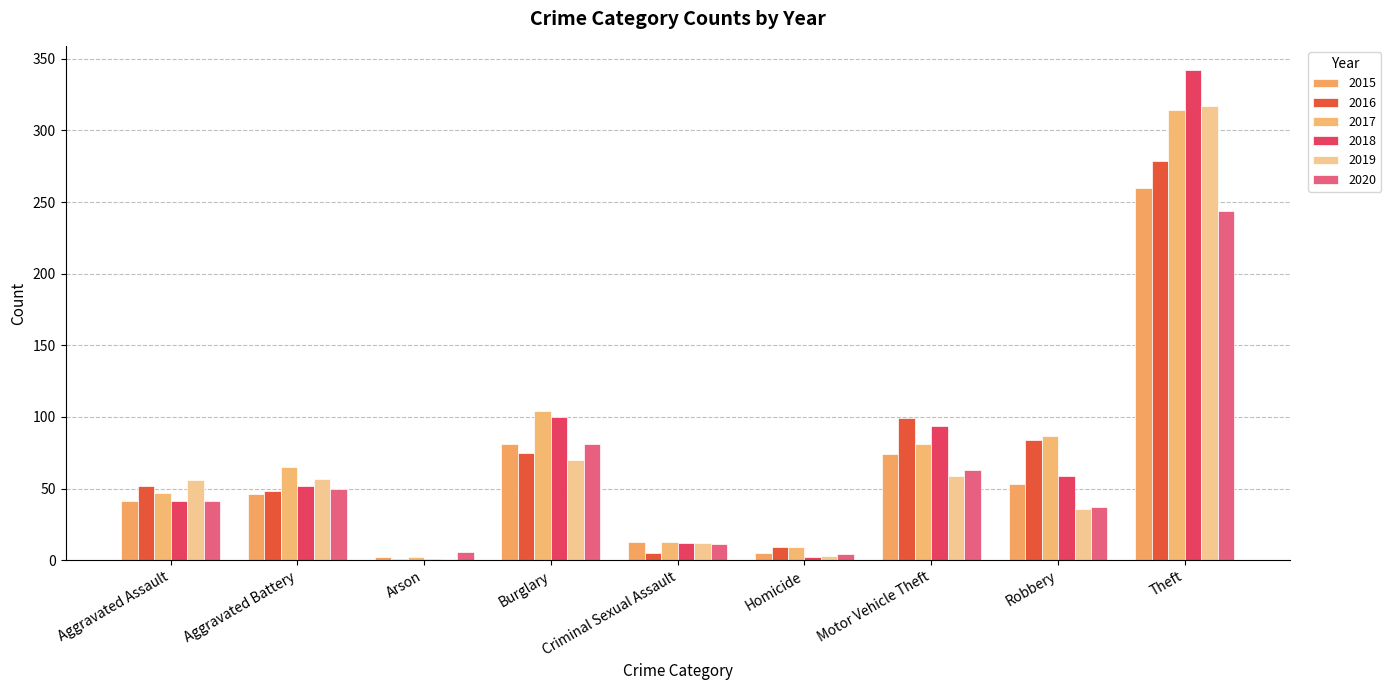

What are all the series names shown in the legend?

2015, 2016, 2017, 2018, 2019, 2020